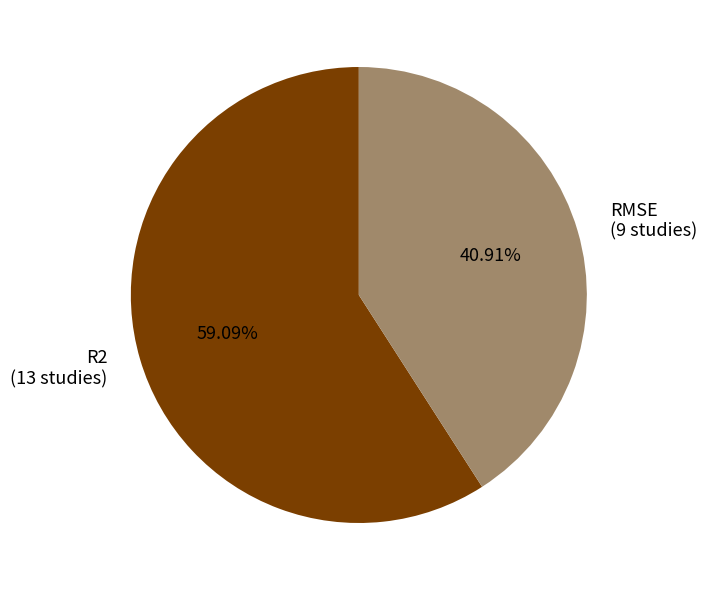

Do RMSE and R2 together represent more than half of the pie?

Yes